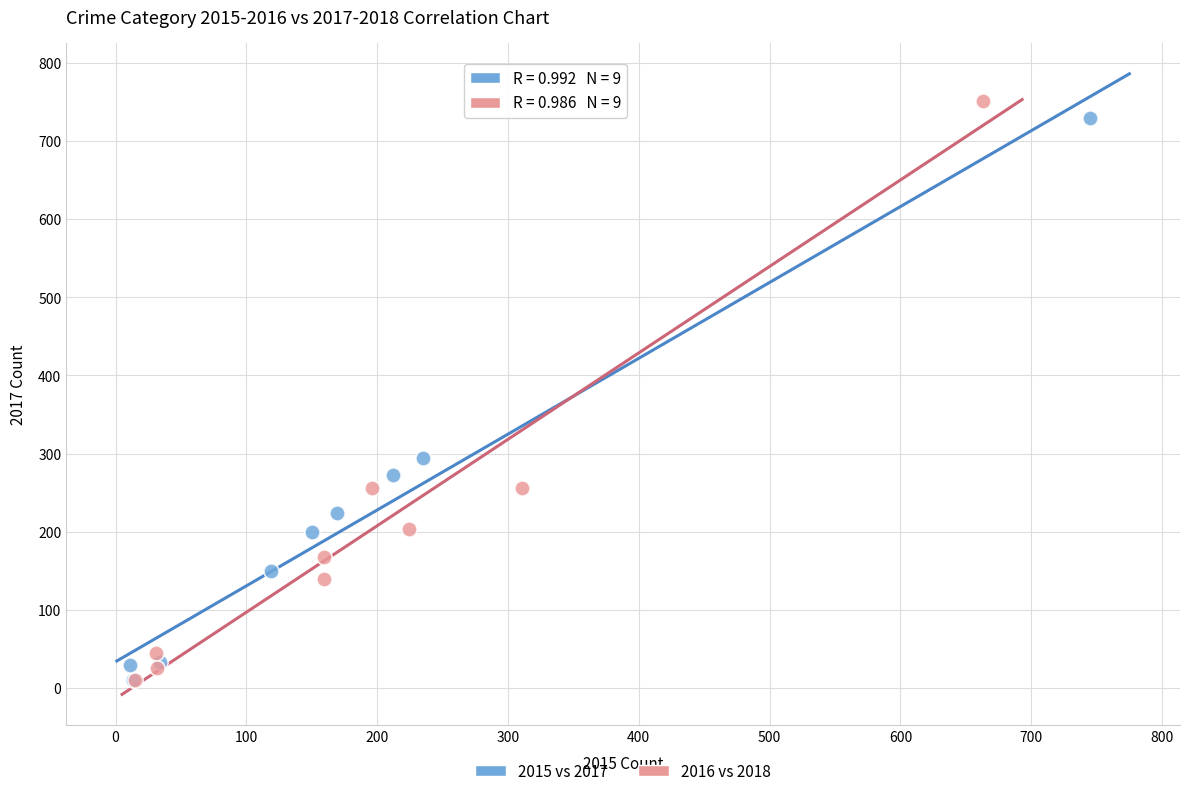

Which series has the largest Y range (max minus min)?

2016 vs 2018